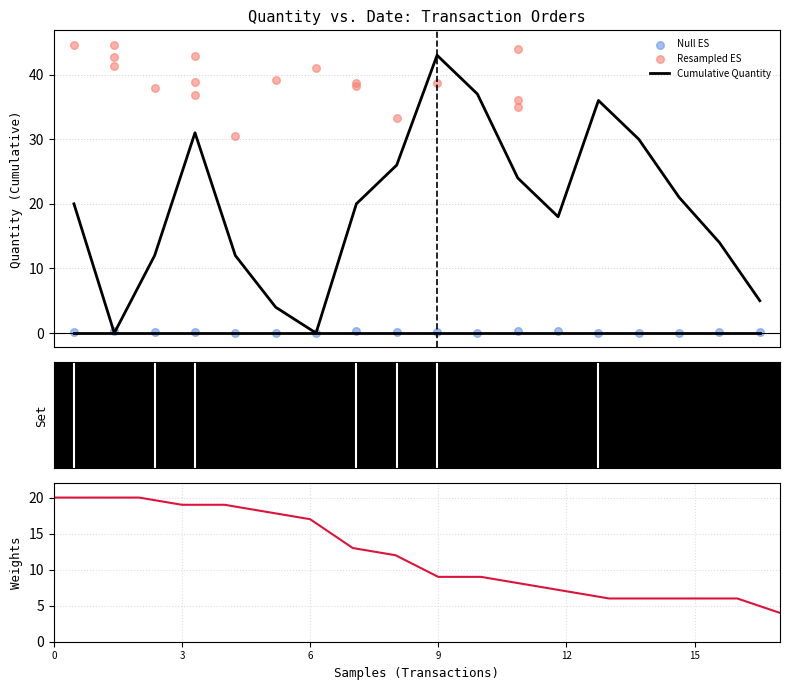

Is the value of Null ES at 12 greater than the value of |Quantity| sorted at 17?

No